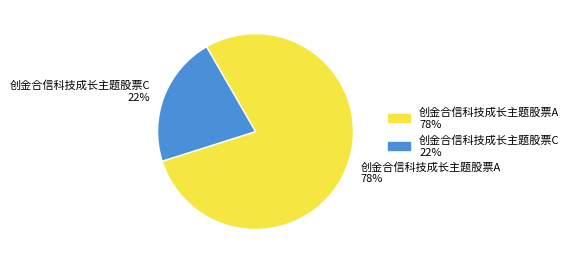

Is the sum of 创金合信科技成长主题股票C 22% and 创金合信科技成长主题股票A 78% greater than half?

Yes